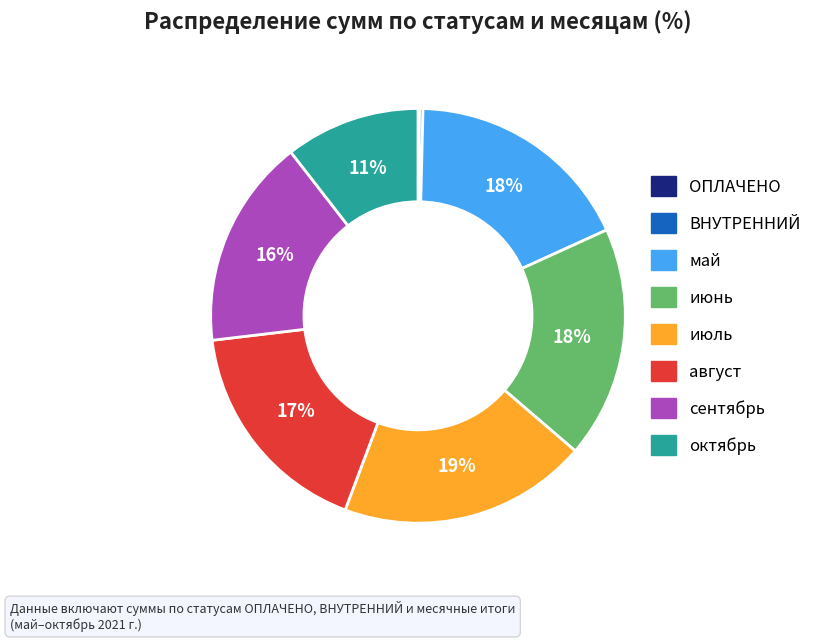

To the nearest percent, what portion does май represent?

18%